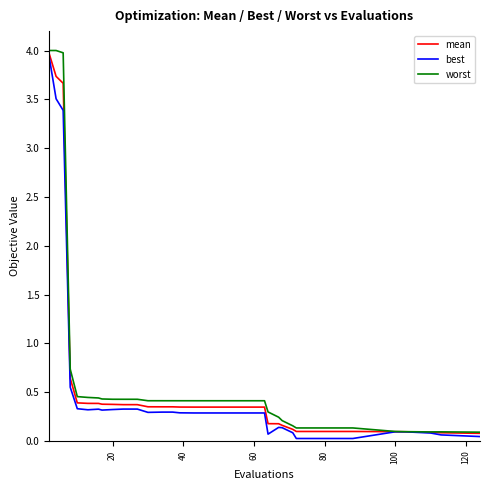

What is the greatest value displayed?

4.0